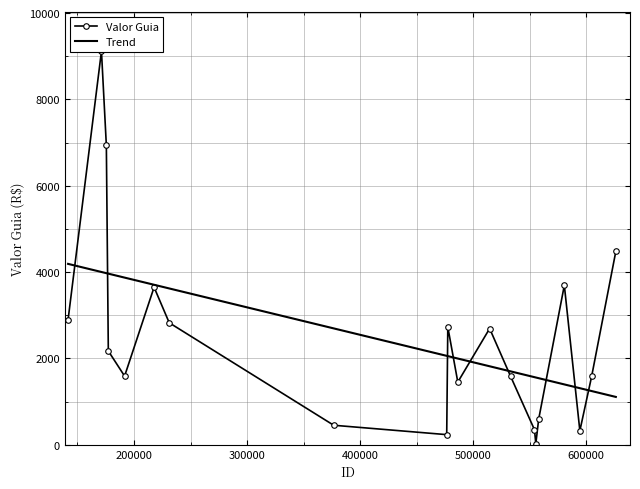

True or false: Trend and Valor Guia cross at least once.

True